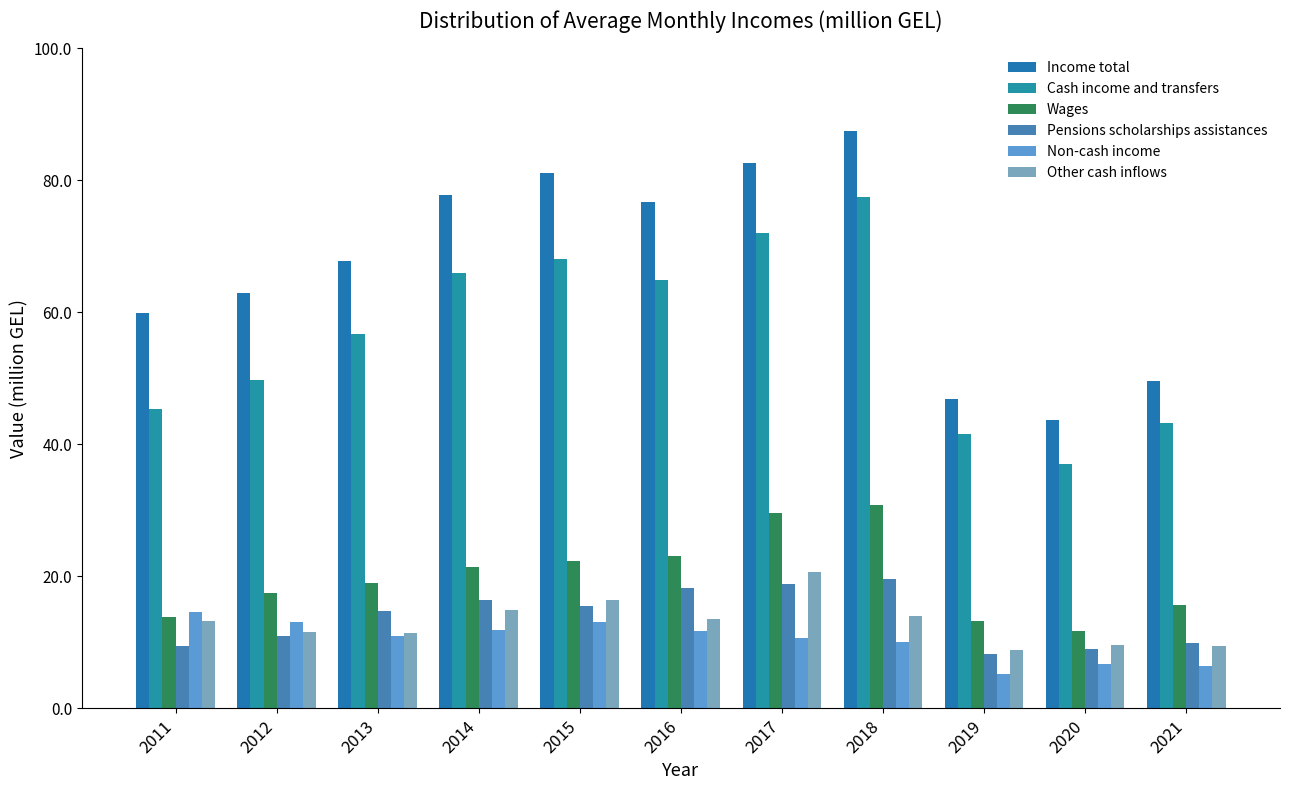

What is the approximate value of Non-cash income at 2012?

13.1